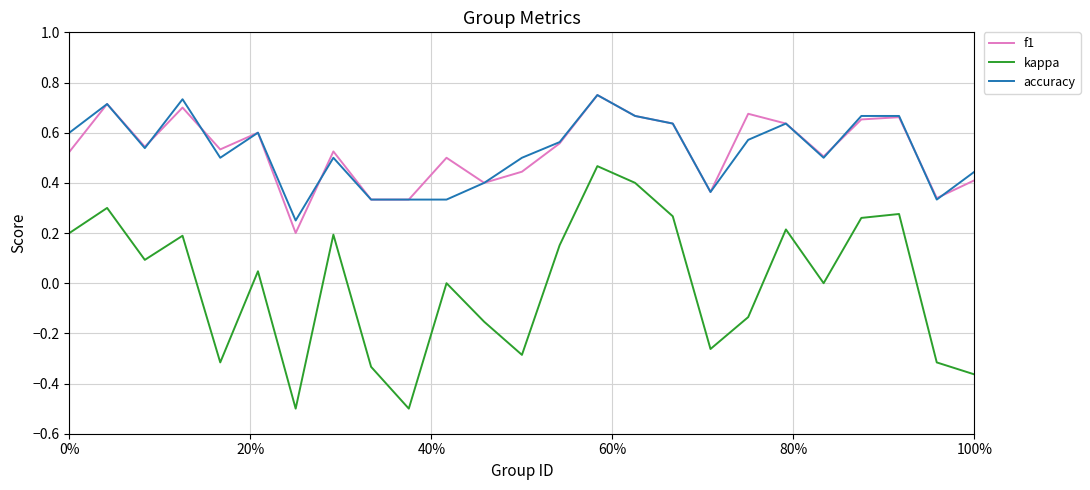

How many categories are shown in the chart?

25